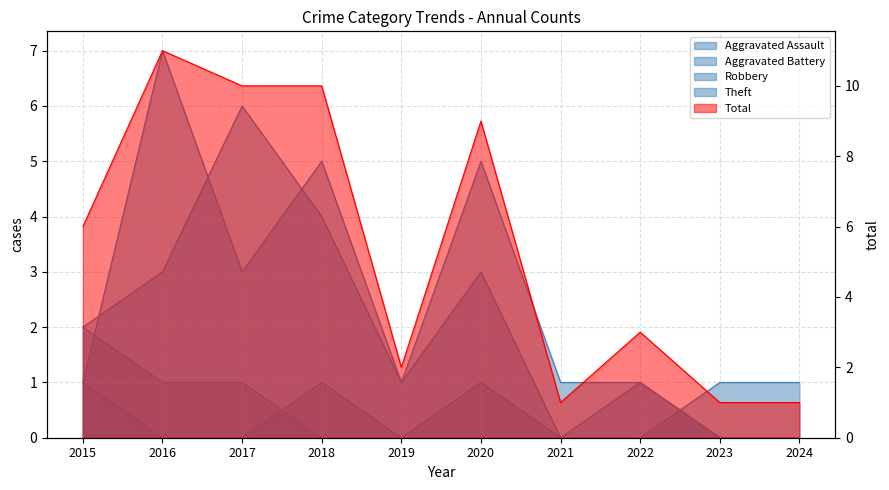

Rank the categories by Aggravated Battery value from highest to lowest.

2015, 2016, 2017, 2023, 2024, 2018, 2019, 2020, 2021, 2022